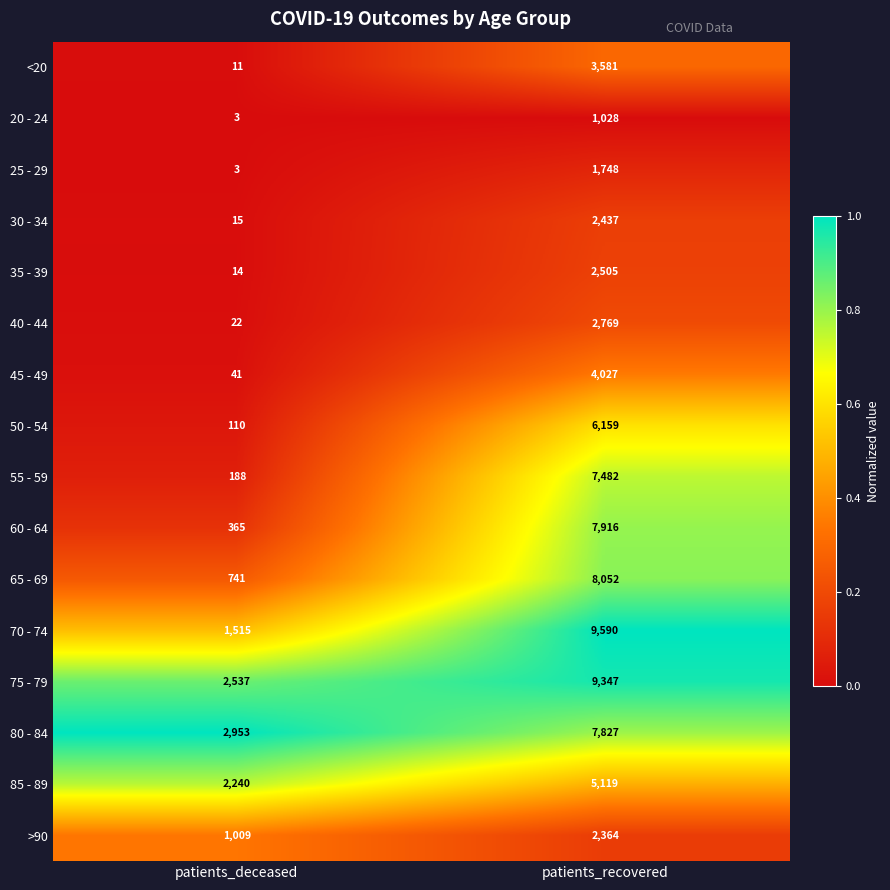

Read the 85 - 89 value at patients_recovered, to the nearest 10.

5120